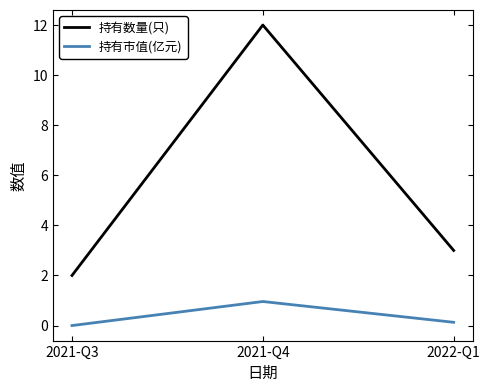

What position from the right is 2021-Q4?

2